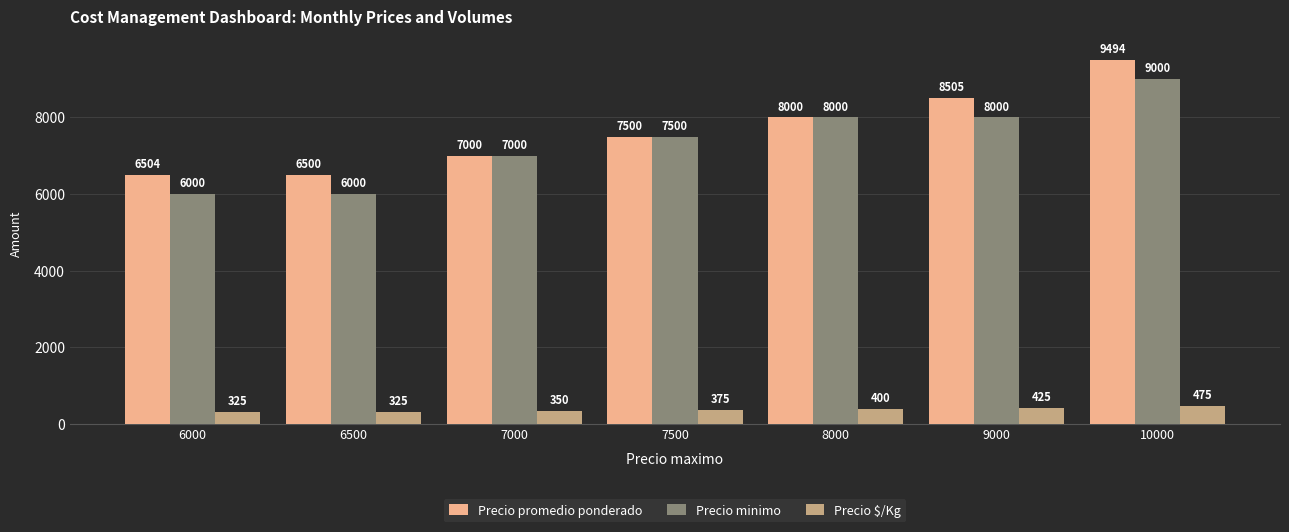

What are all the series names shown in the legend?

Precio promedio ponderado, Precio minimo, Precio $/Kg